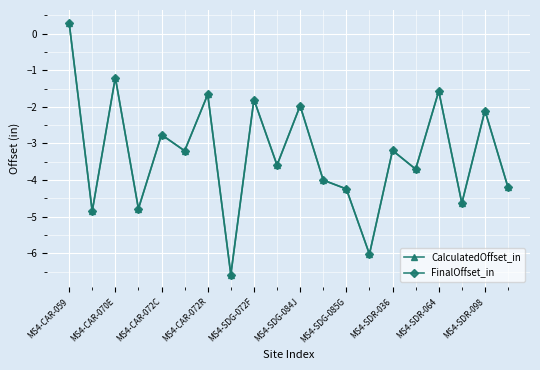

True or false: FinalOffset_in and CalculatedOffset_in cross at least once.

False